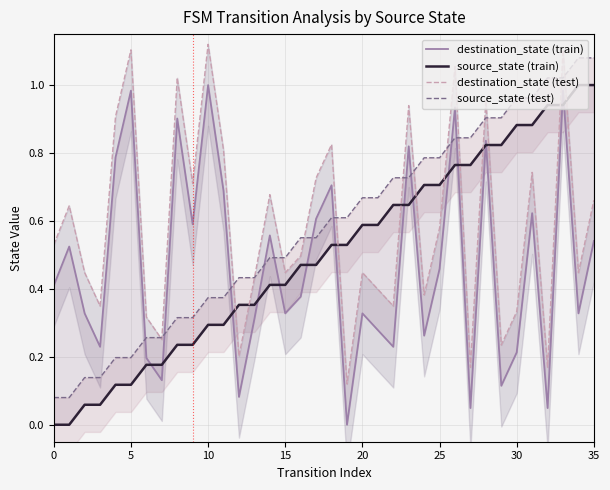

What is the sum of all destination_state (test) values?

21.1